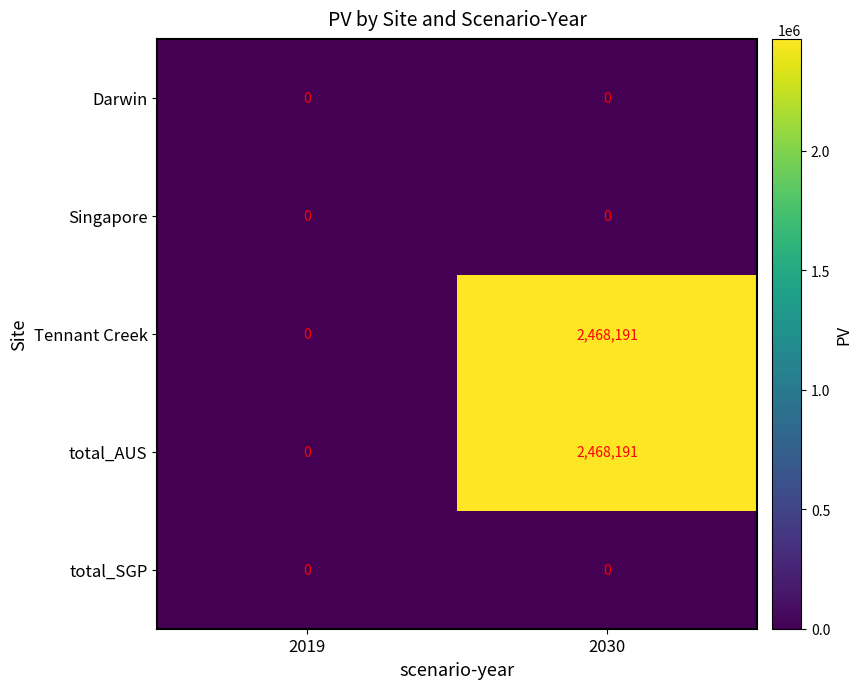

Where is Tennant Creek nearest to the value 1234095?

2019